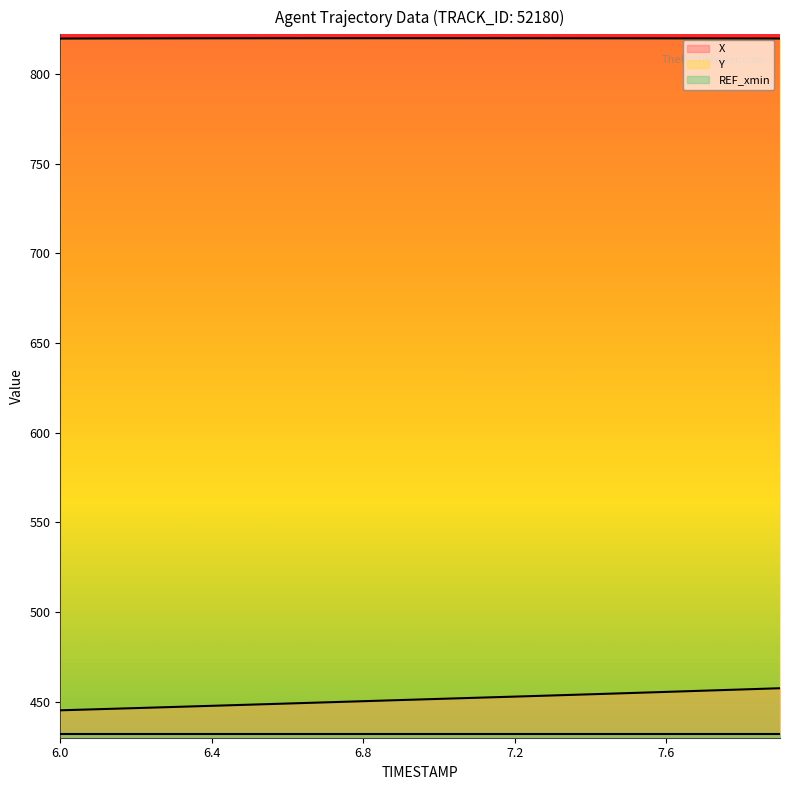

True or false: Y has a value of 1129.2 at 7.2.

False